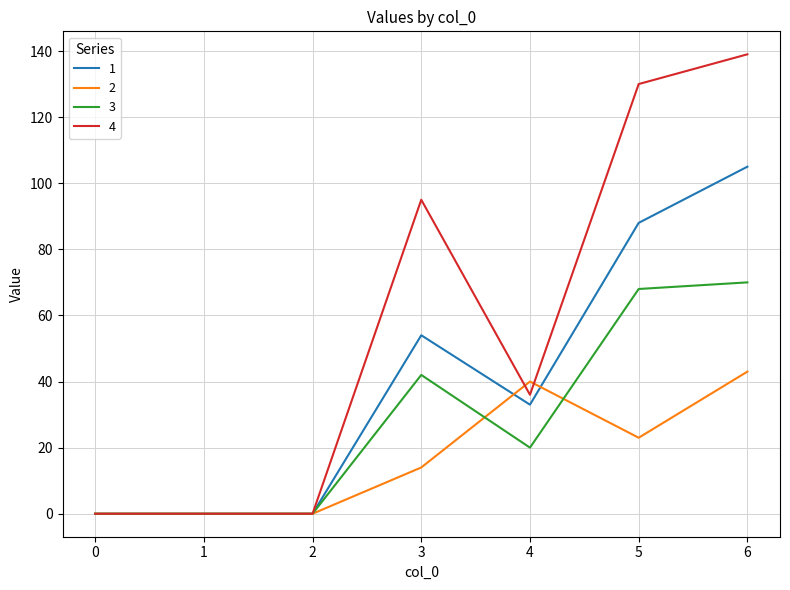

What is the difference between the 2 values at 1 and 3?

14